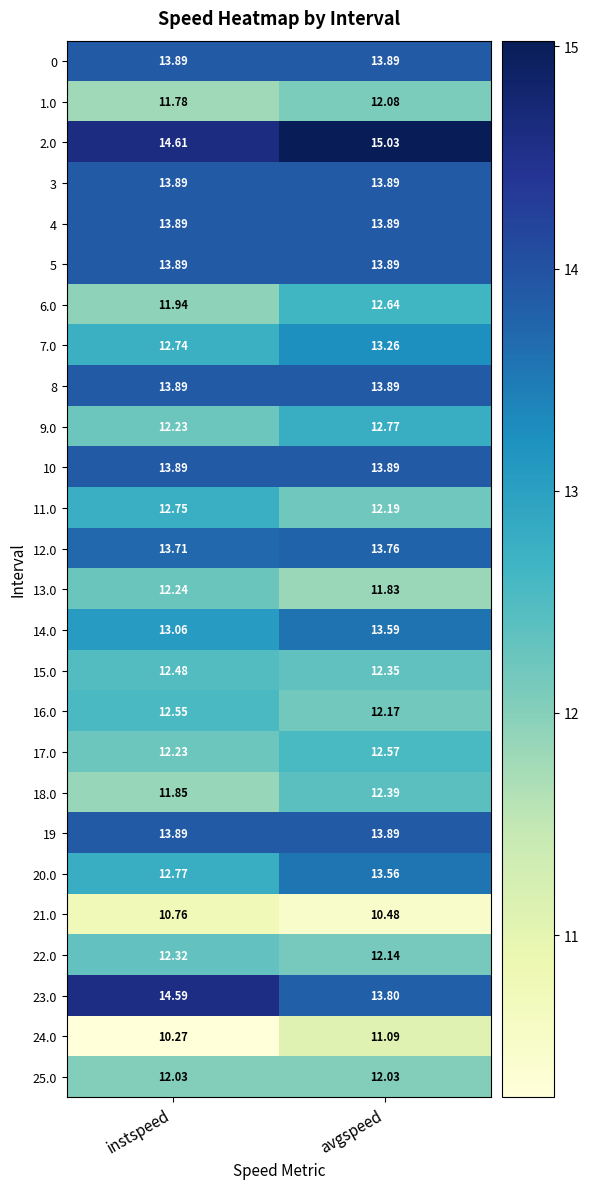

Which label corresponds to the largest value in the chart?

avgspeed